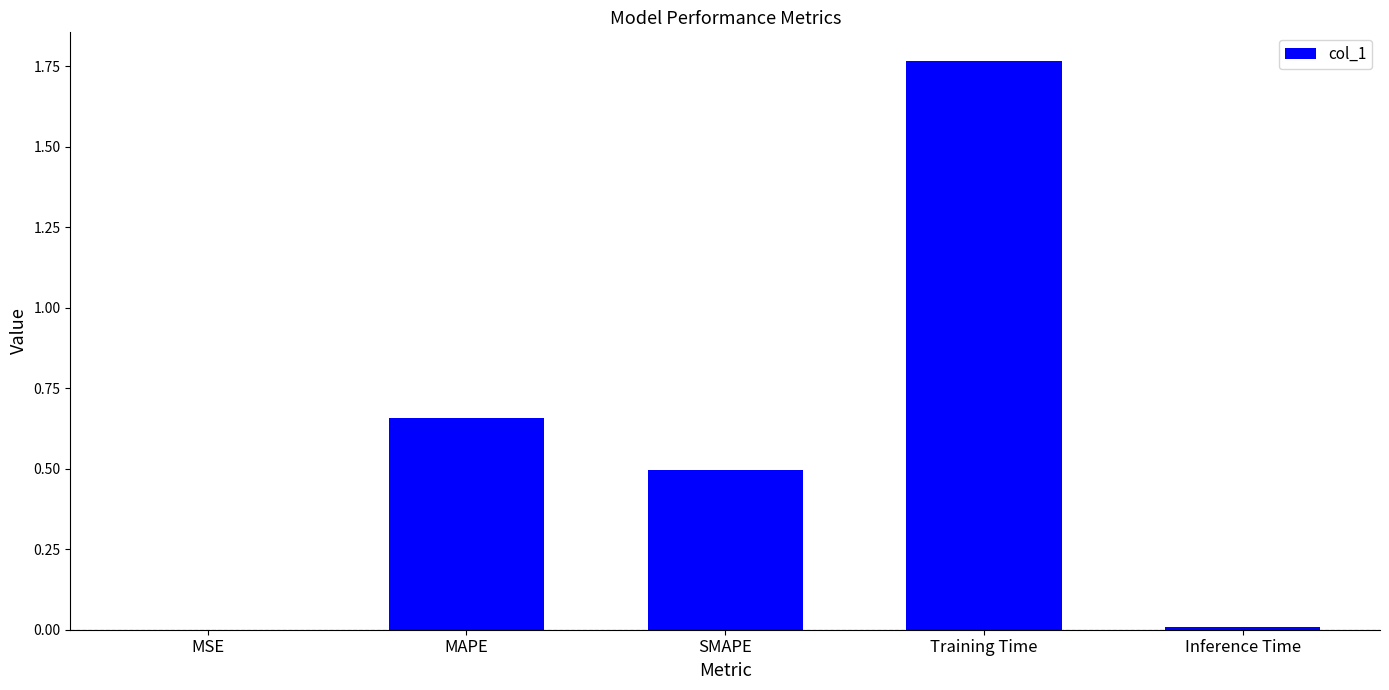

The value at MSE is 0.0. True or false?

True